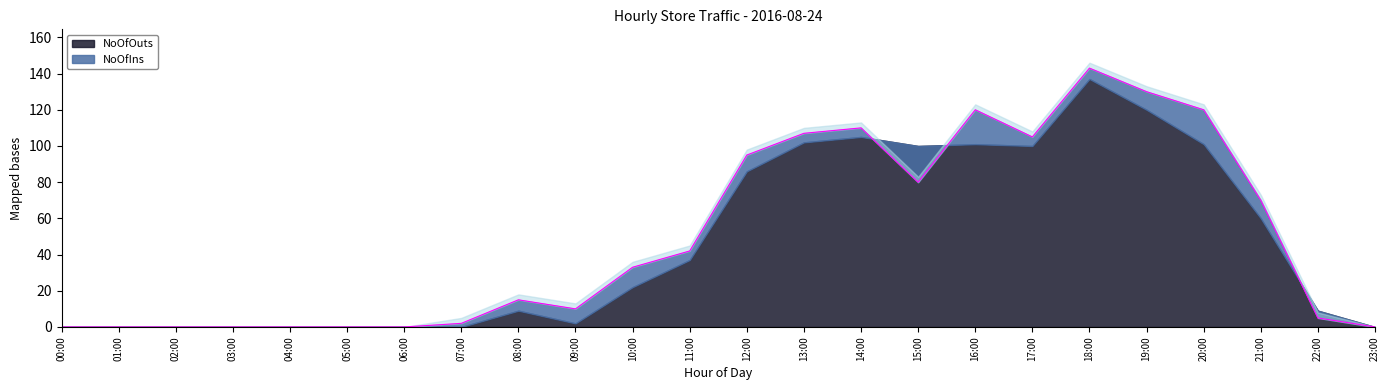

Is it true that the value at 15:00 is 109?

False